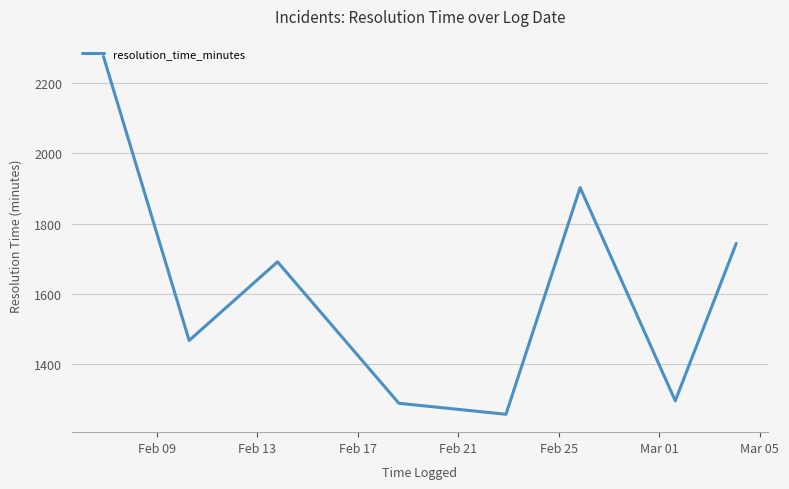

What is the average value?

1615.4